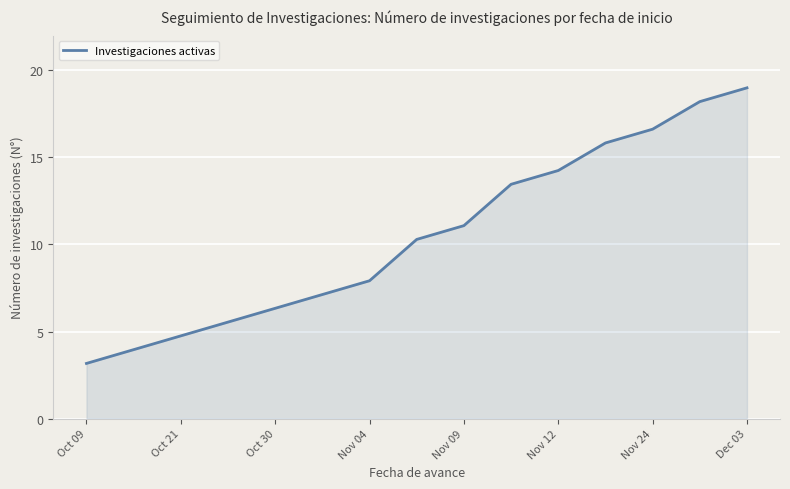

What is the smallest value displayed?

3.2